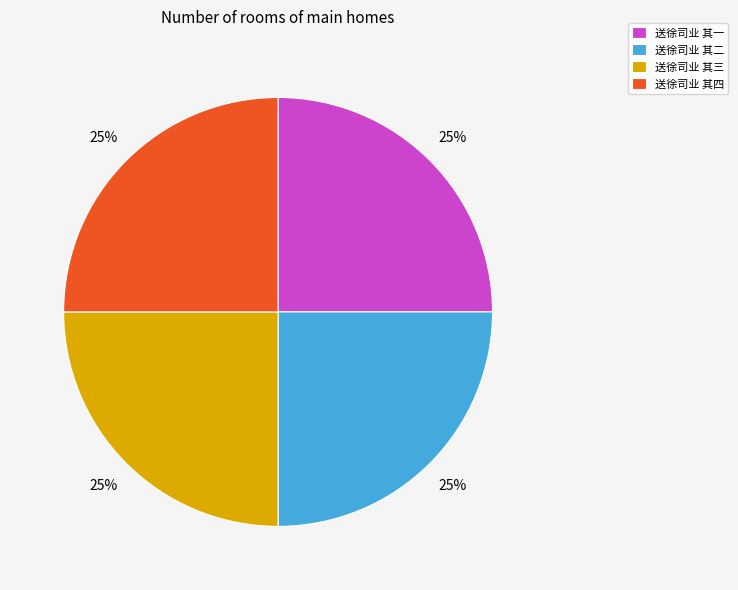

How many slices are in this pie chart?

4